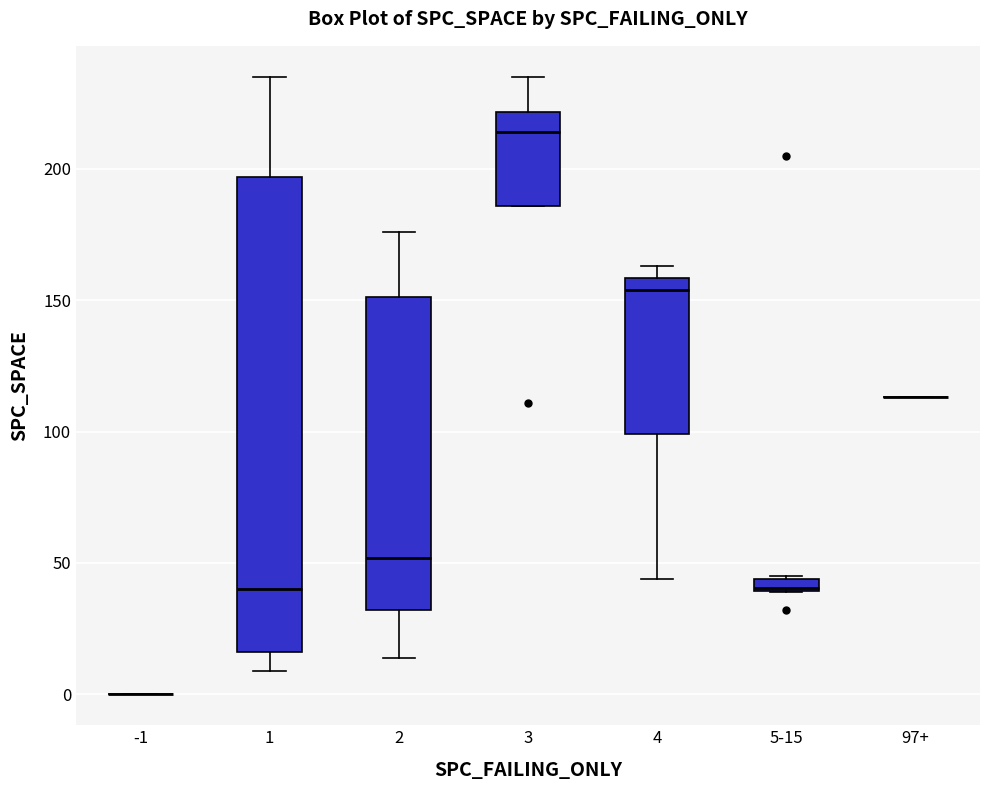

Where does the lower whisker of the box for 1 end on the y-axis? The values are not printed on the chart, so give them approximately, as read against the axis.

10